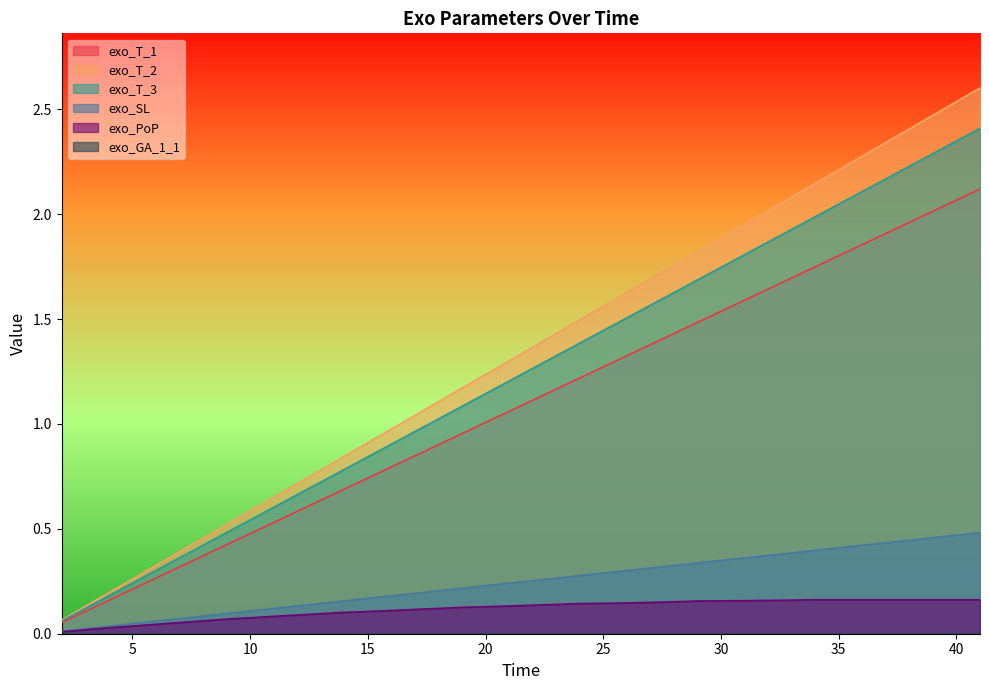

What is the sum of all exo_T_2 values?

53.3